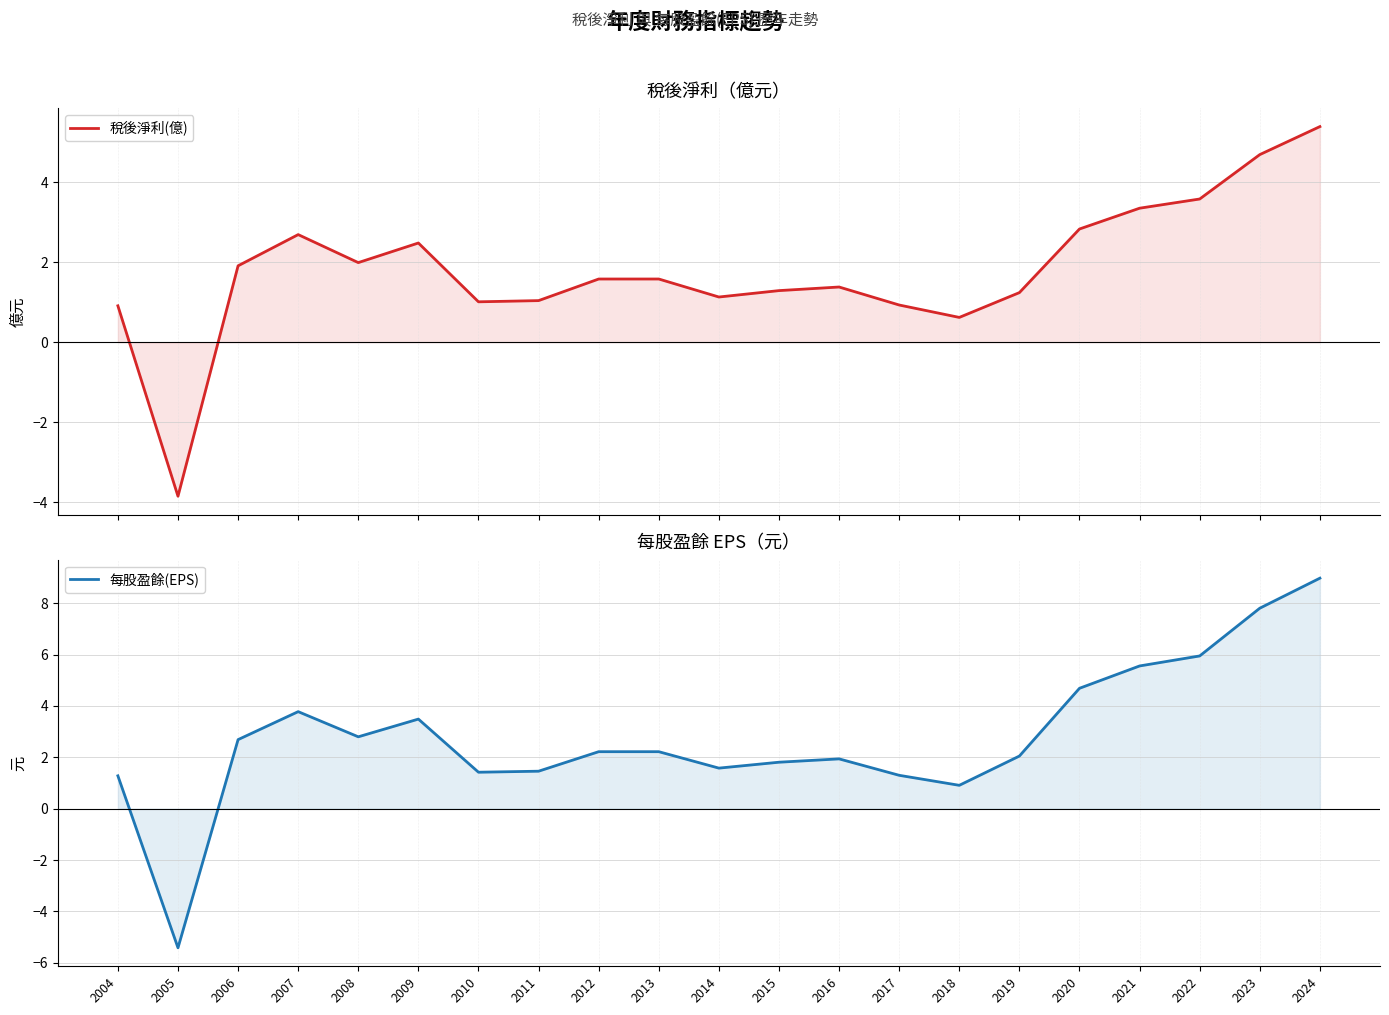

Reading left to right, extract all data points from this chart.

稅後淨利(億): 2004=0.9	2005=-3.9	2006=1.9	2007=2.7	2008=2.0	2009=2.5	2010=1.0	2011=1.0	2012=1.6	2013=1.6	2014=1.1	2015=1.3	2016=1.4	2017=0.9	2018=0.6	2019=1.2	2020=2.8	2021=3.4	2022=3.6	2023=4.7	2024=5.4
每股盈餘(EPS): 2004=1.3	2005=-5.4	2006=2.7	2007=3.8	2008=2.8	2009=3.5	2010=1.4	2011=1.5	2012=2.2	2013=2.2	2014=1.6	2015=1.8	2016=1.9	2017=1.3	2018=0.9	2019=2.0	2020=4.7	2021=5.6	2022=6.0	2023=7.8	2024=9.0